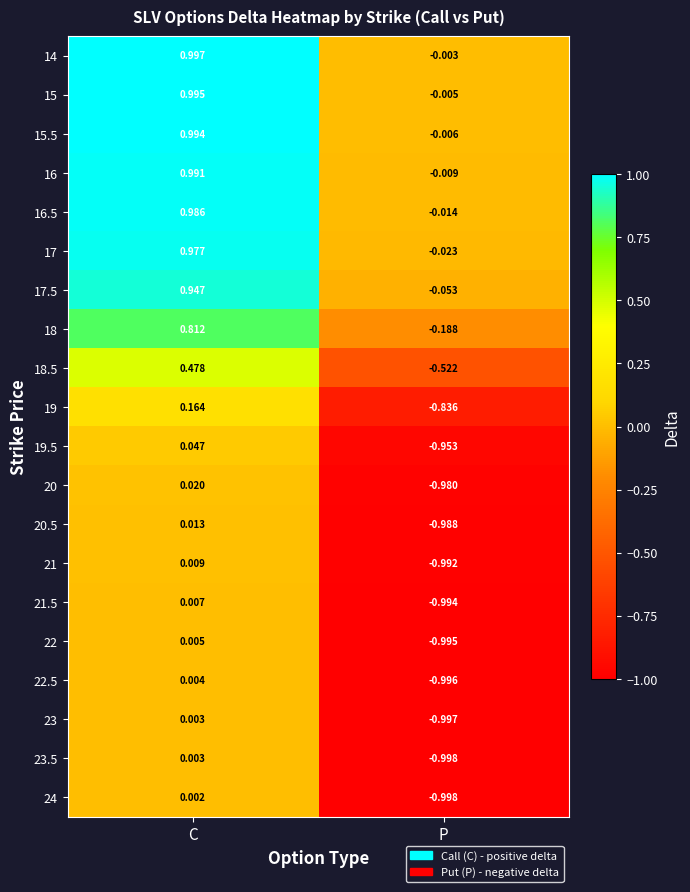

At which label is 16.5 closest to 0?

P